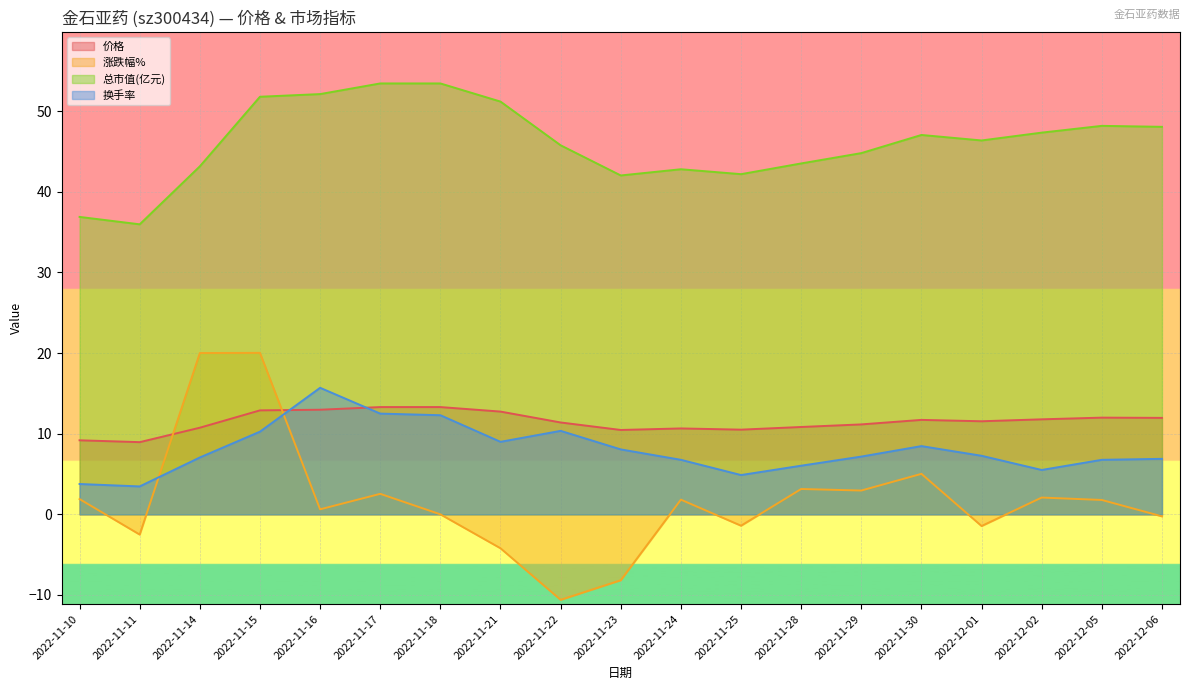

At how many categories does at least one series exceed 50?

5